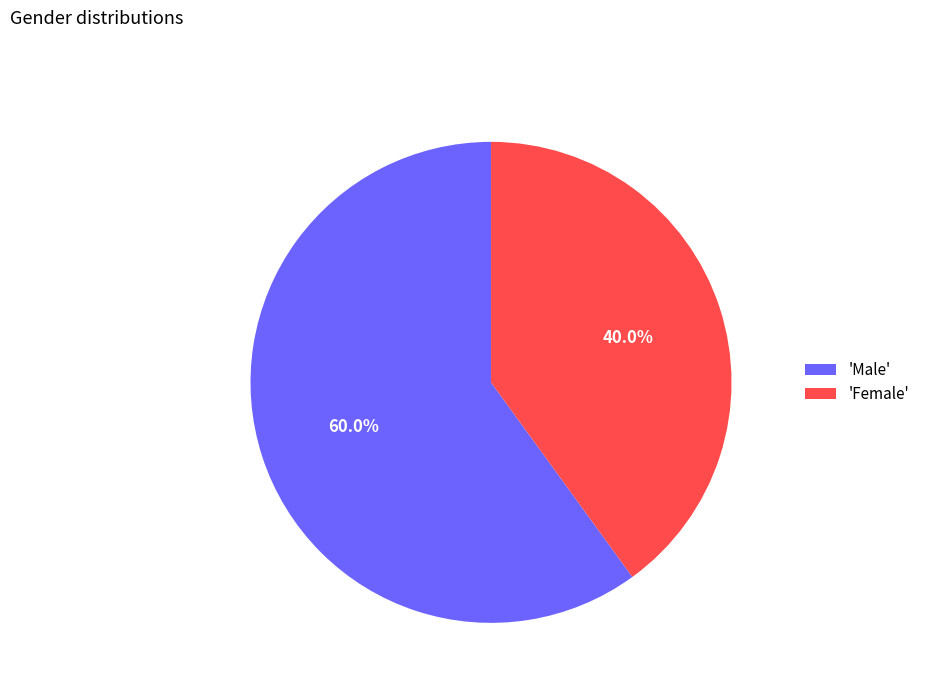

What percentage do 'Female' and 'Male' together represent?

100.0%